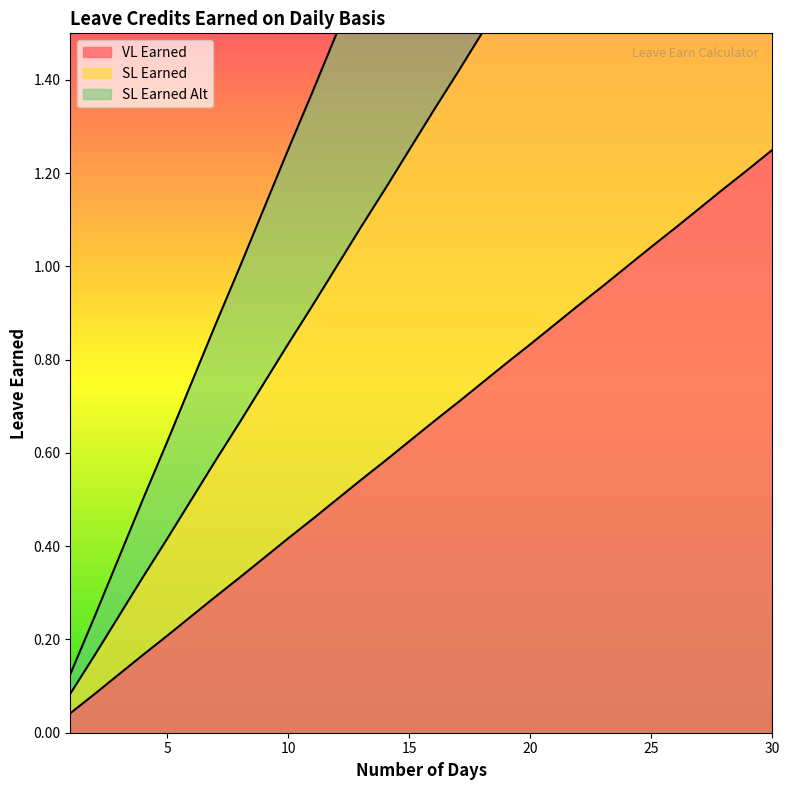

True or false: VL Earned and SL Earned intersect in this chart.

False